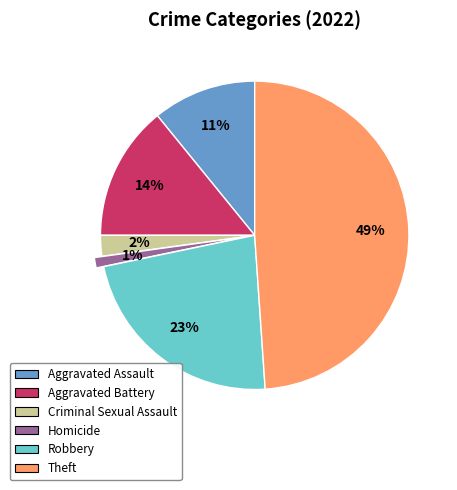

Combined, do Aggravated Battery and Aggravated Assault account for over 50%?

No